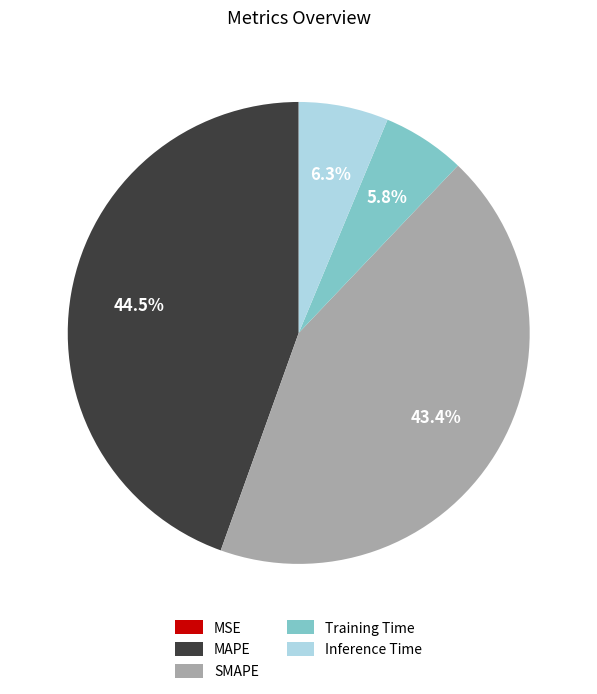

True or false: Training Time accounts for 20% of the total.

False